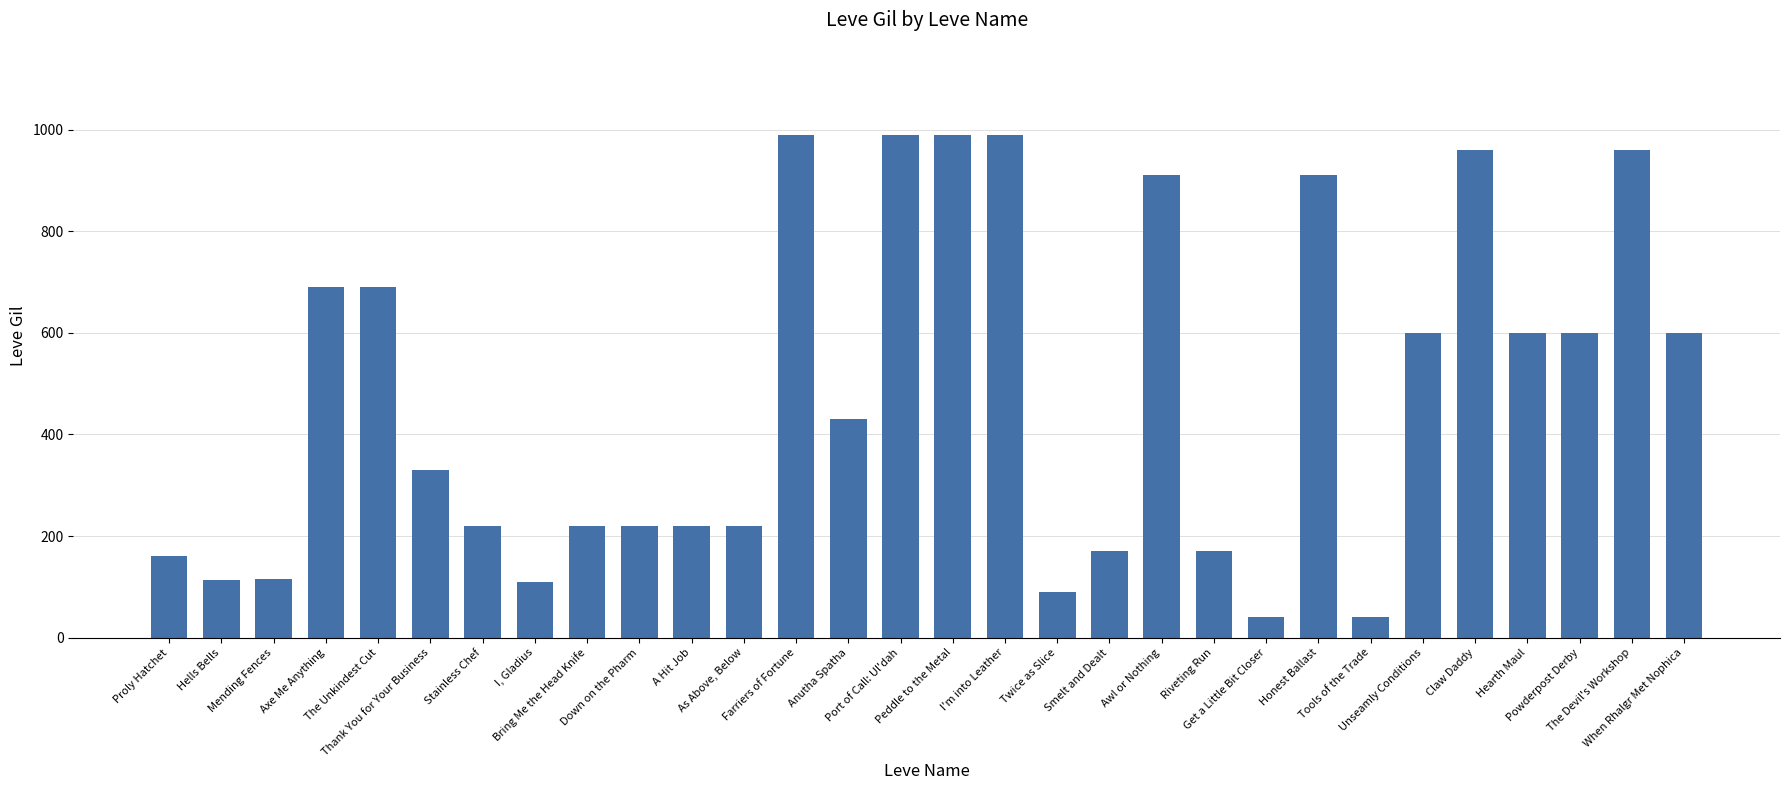

What is the label of the 29th bar from the right?

Hells Bells